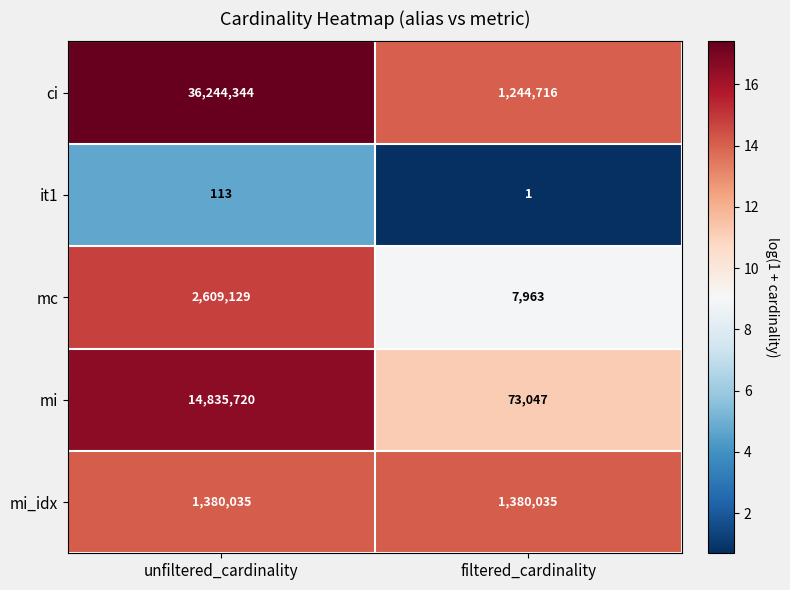

What value does the mi series have at filtered_cardinality, to the nearest 100?

73000